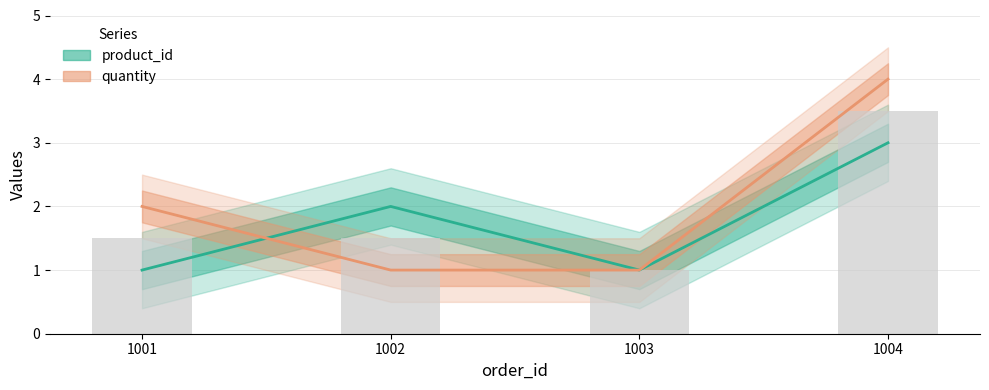

True or false: product_id has a value of 3 at 1004.

True